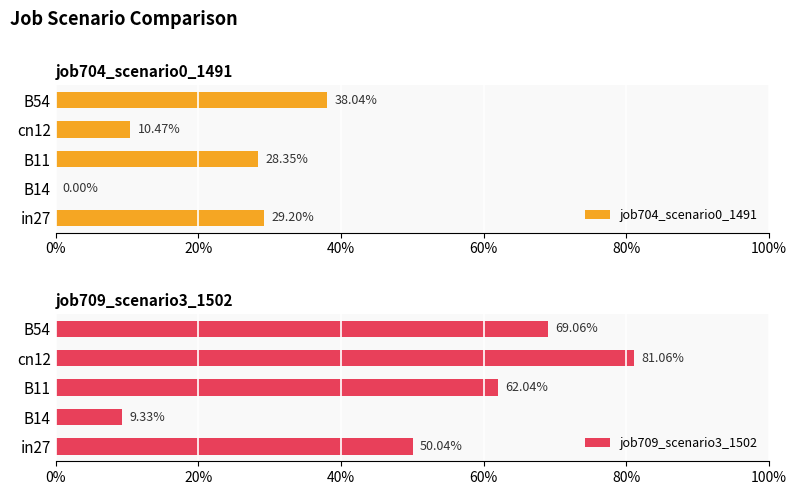

Rank the series at in27 from lowest to highest value.

job704_scenario0_1491, job709_scenario3_1502